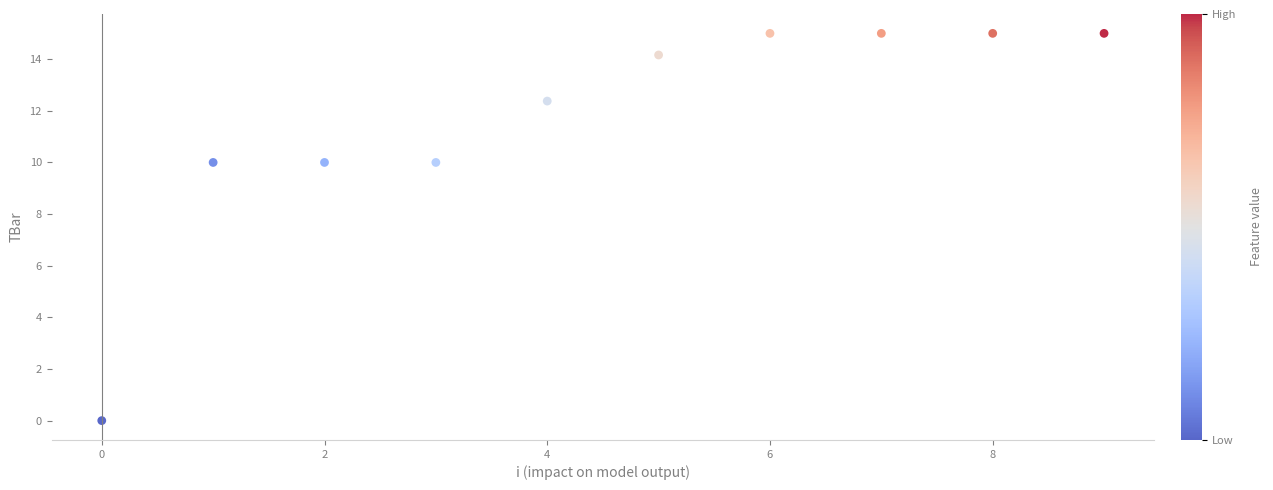

What is the average Y value?

11.7